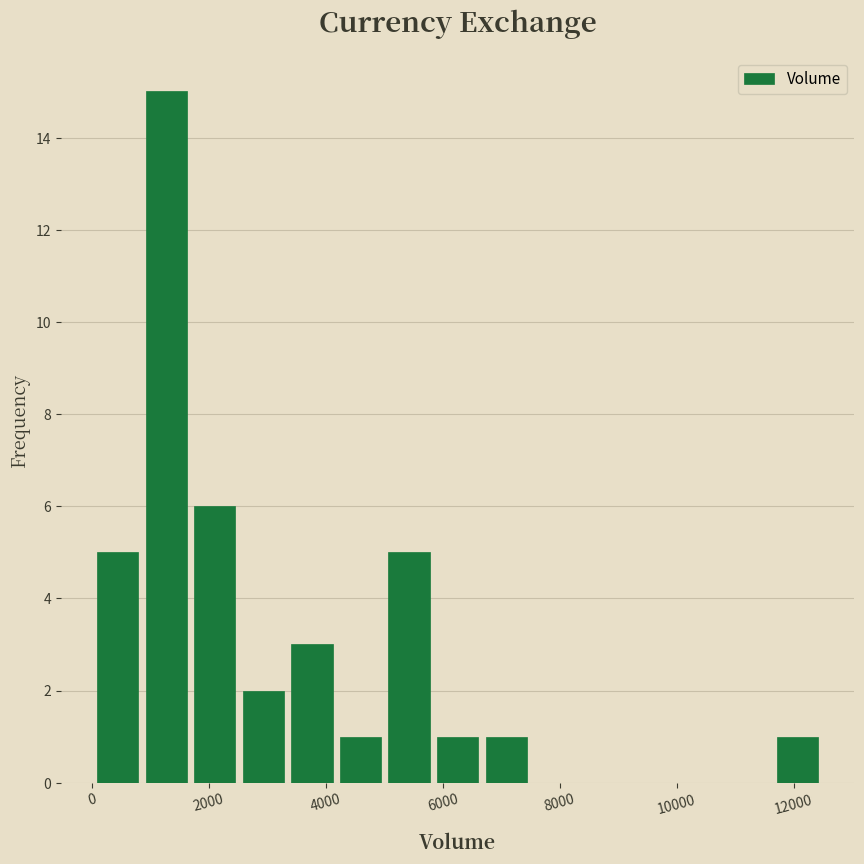

Reading left to right, transcribe this chart: for each bar, give the range it covers on the x-axis and its height. Neither the bar edges nor the heights are printed on the chart, so give them approximately, as read against the axes.

0 to 800: 5
800 to 1600: 15
1600 to 2600: 6
2600 to 3400: 2
3400 to 4200: 3
4200 to 5000: 1
5000 to 5800: 5
5800 to 6600: 1
6600 to 7600: 1
7600 to 8400: 0
8400 to 9200: 0
9200 to 10000: 0
10000 to 10800: 0
10800 to 11600: 0
11600 to 12400: 1